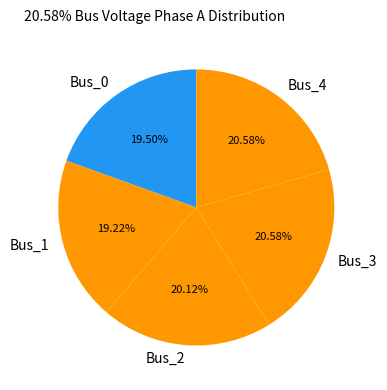

To the nearest percent, what portion does Bus_3 represent?

21%